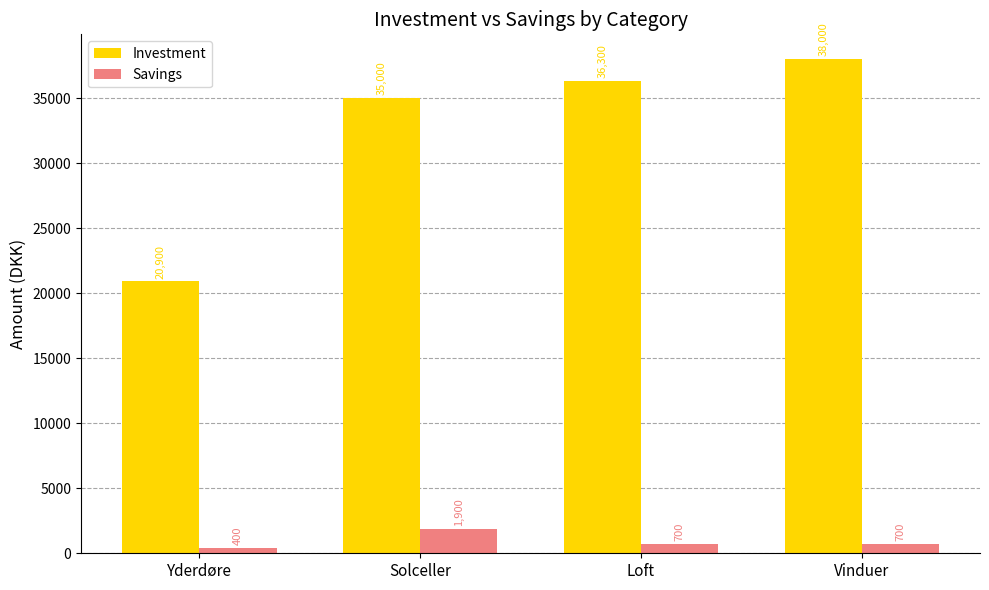

Read the Savings value at Solceller.

1900